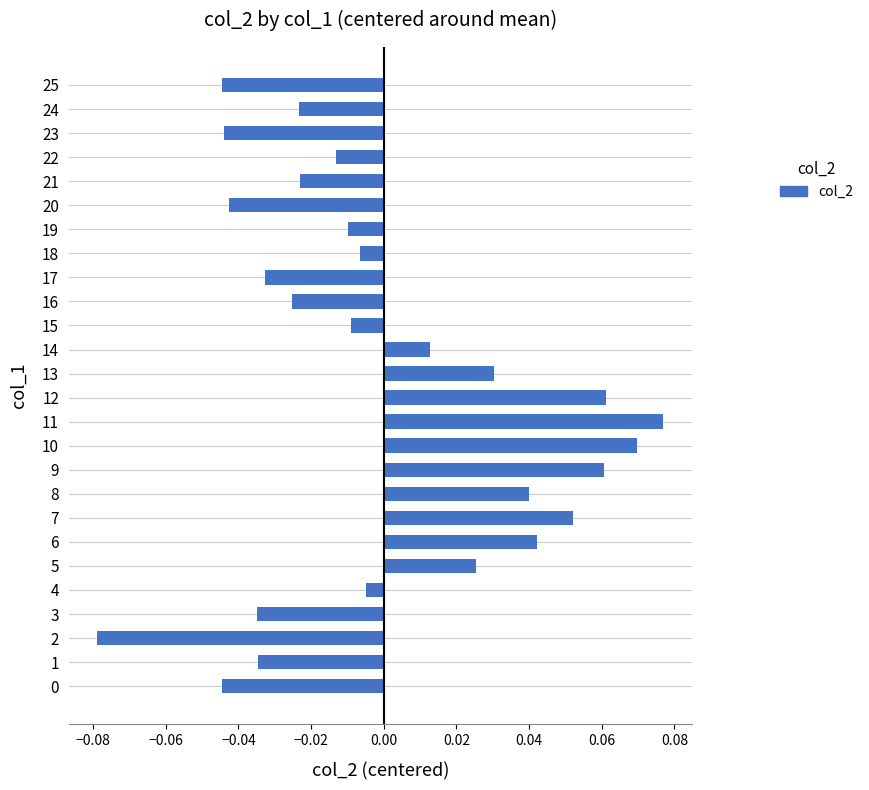

Does the chart contain stacked bars?

No